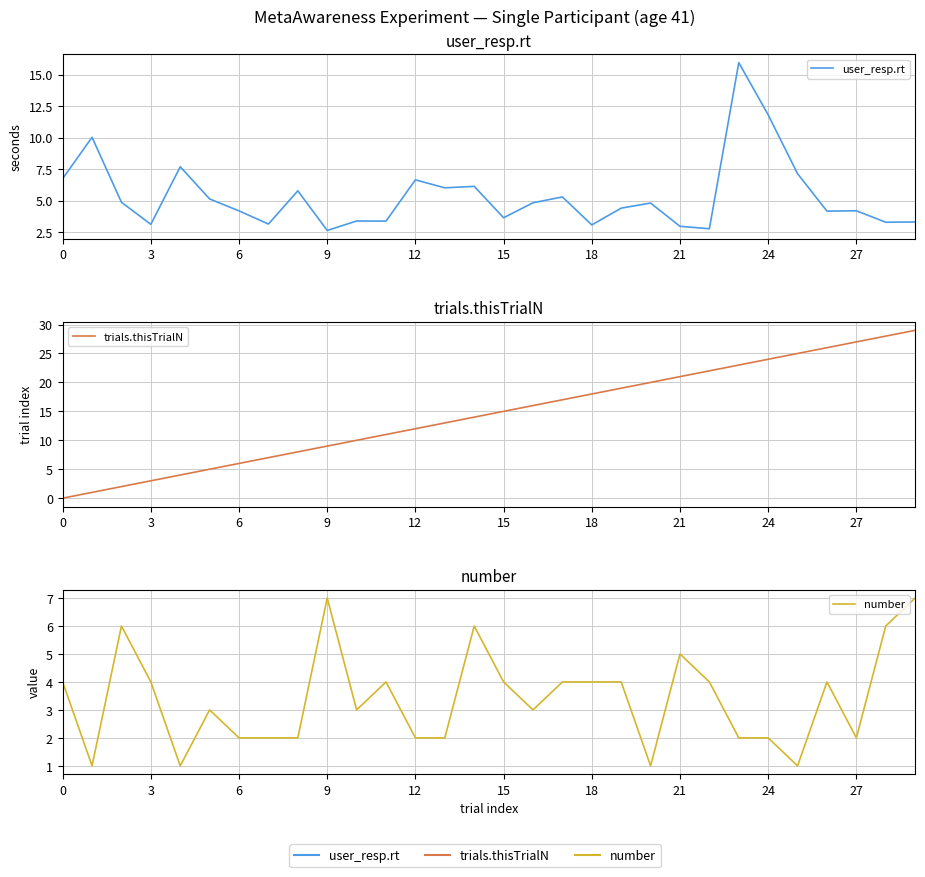

Reading left to right, list all the values displayed in this chart.

user_resp.rt: 6.7	10.0	4.9	3.1	7.7	5.1	4.2	3.1	5.8	2.6	3.4	3.4	6.6	6.0	6.1	3.6	4.8	5.3	3.1	4.4	4.8	2.9	2.8	16.0	11.8	7.1	4.2	4.2	3.3	3.3
trials.thisTrialN: 0.0	1.0	2.0	3.0	4.0	5.0	6.0	7.0	8.0	9.0	10.0	11.0	12.0	13.0	14.0	15.0	16.0	17.0	18.0	19.0	20.0	21.0	22.0	23.0	24.0	25.0	26.0	27.0	28.0	29.0
number: 4.0	1.0	6.0	4.0	1.0	3.0	2.0	2.0	2.0	7.0	3.0	4.0	2.0	2.0	6.0	4.0	3.0	4.0	4.0	4.0	1.0	5.0	4.0	2.0	2.0	1.0	4.0	2.0	6.0	7.0